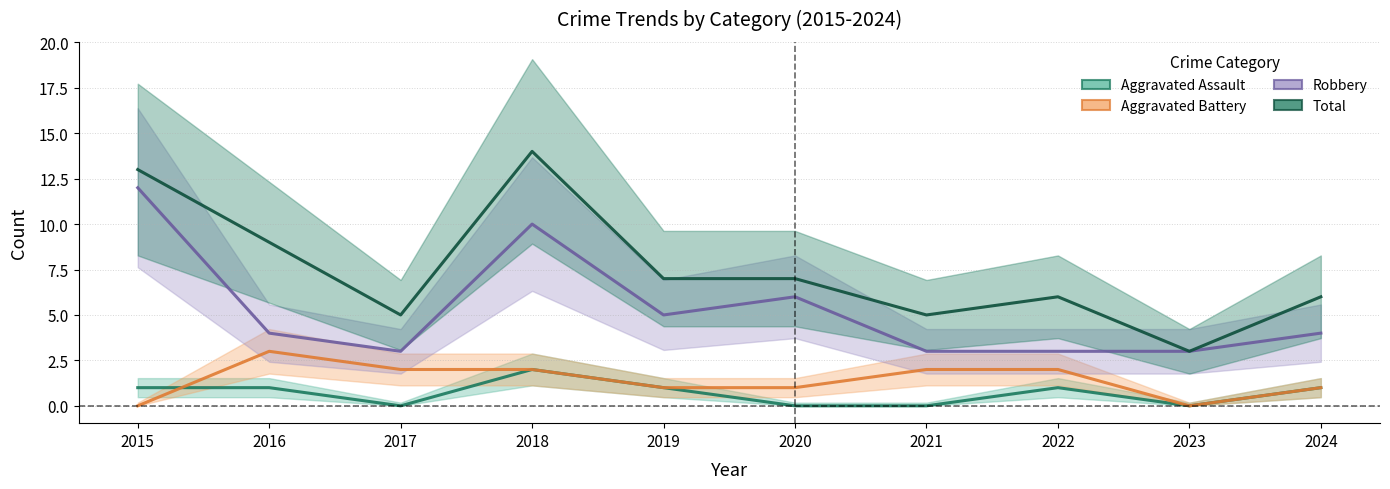

What is the difference between the second highest and minimum values in the Aggravated Battery series?

2